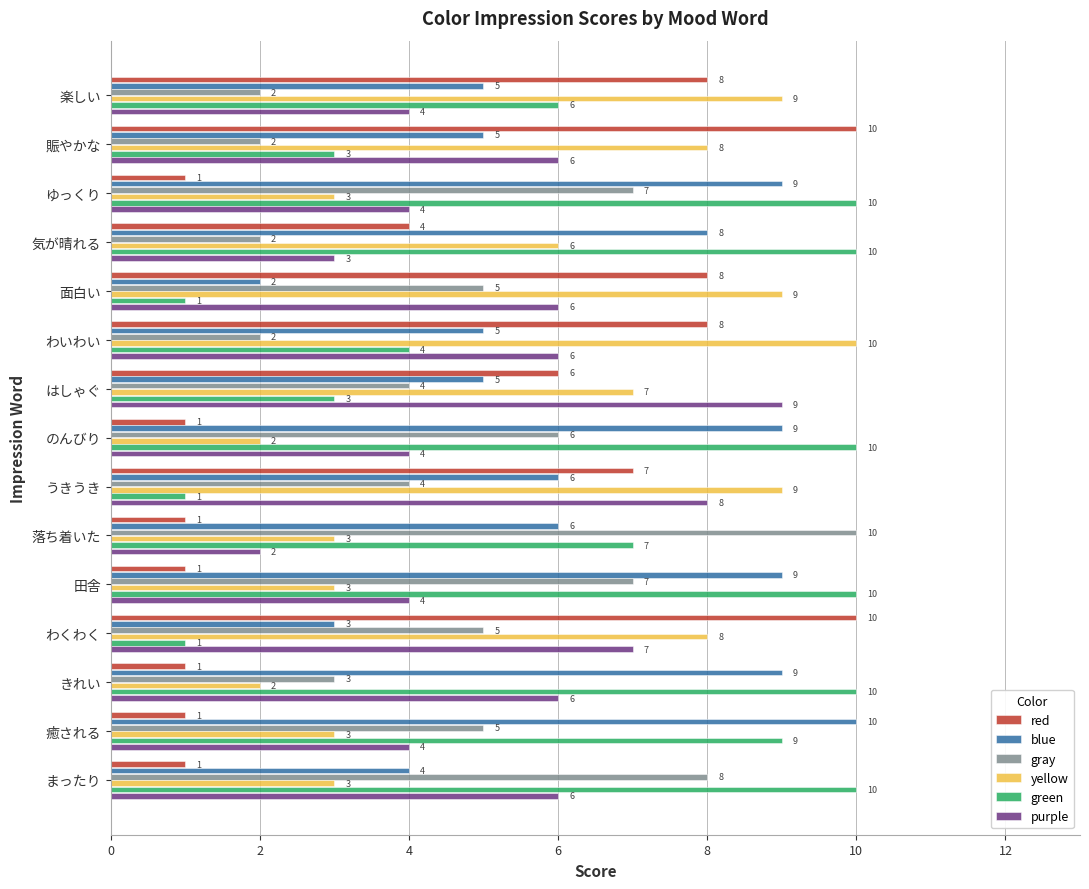

Rank the series at 癒される from lowest to highest value.

red, yellow, purple, gray, green, blue